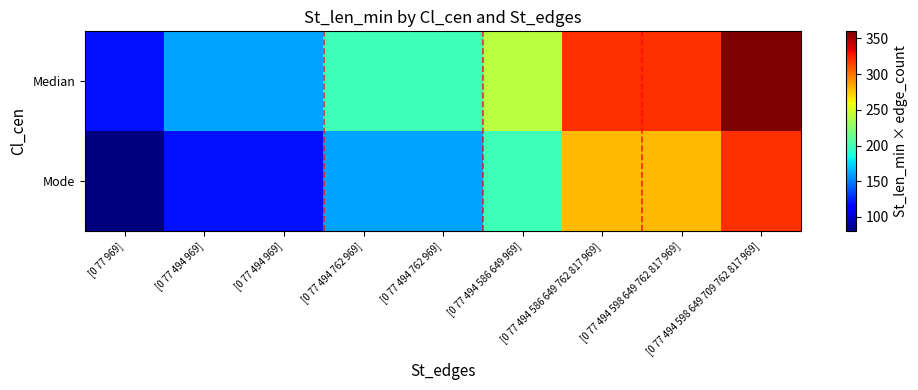

Reading left to right, list all the values displayed in this chart.

Median: [0 77 969]=120	[0 77 494 969]=160	[0 77 494 969]=160	[0 77 494 762 969]=200	[0 77 494 762 969]=200	[0 77 494 586 649 969]=240	[0 77 494 586 649 762 817 969]=320	[0 77 494 598 649 762 817 969]=320	[0 77 494 598 649 709 762 817 969]=360
Mode: [0 77 969]=80	[0 77 494 969]=120	[0 77 494 969]=120	[0 77 494 762 969]=160	[0 77 494 762 969]=160	[0 77 494 586 649 969]=200	[0 77 494 586 649 762 817 969]=280	[0 77 494 598 649 762 817 969]=280	[0 77 494 598 649 709 762 817 969]=320